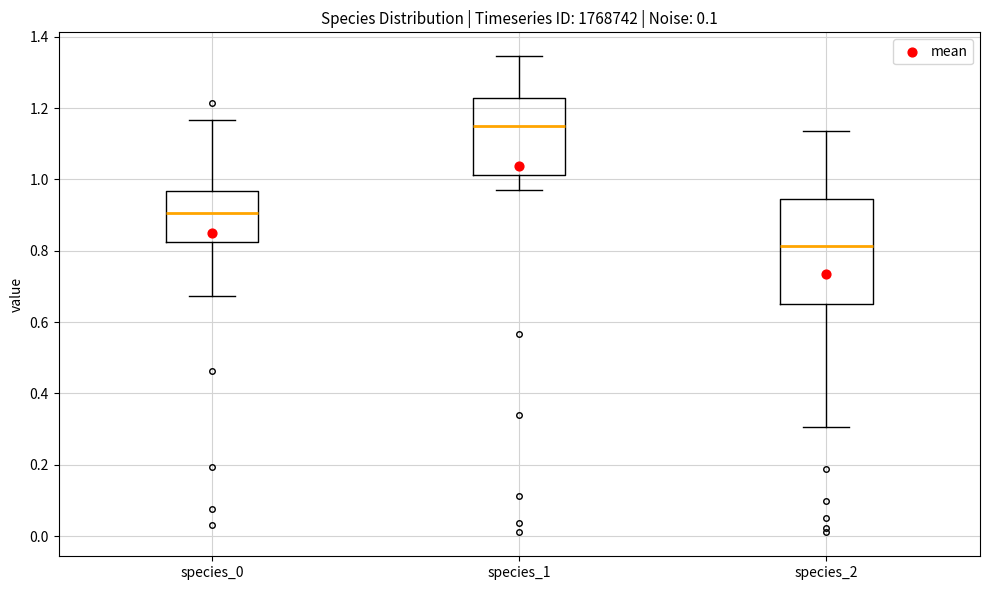

Which box has the highest median line?

species_1